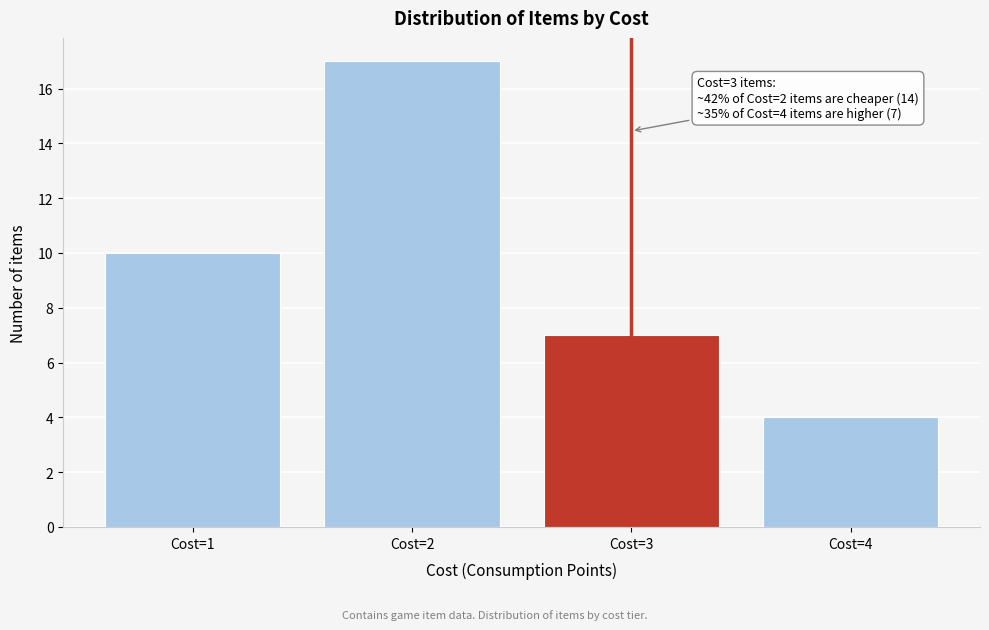

Reading left to right, transcribe all the data shown in this chart.

10	17	7	4